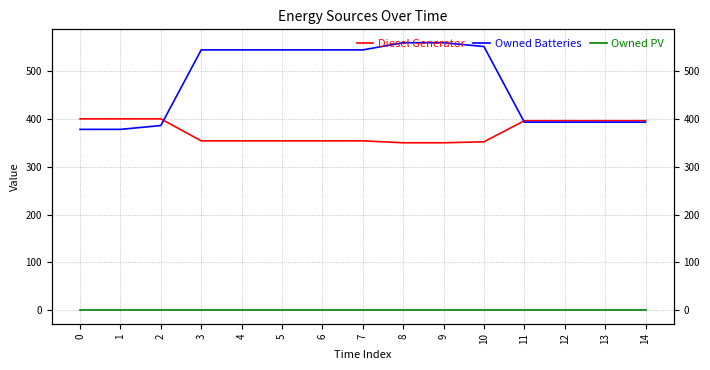

Reading right to left, transcribe all the data shown in this chart.

Diesel Generator: 14=396	13=396	12=396	11=396	10=352	9=350	8=350	7=354	6=354	5=354	4=354	3=354	2=400	1=400	0=400
Owned Batteries: 14=393	13=393	12=393	11=393	10=551	9=559	8=559	7=544	6=544	5=544	4=544	3=544	2=386	1=378	0=378
Owned PV: 14=0	13=0	12=0	11=0	10=0	9=0	8=0	7=0	6=0	5=0	4=0	3=0	2=0	1=0	0=0